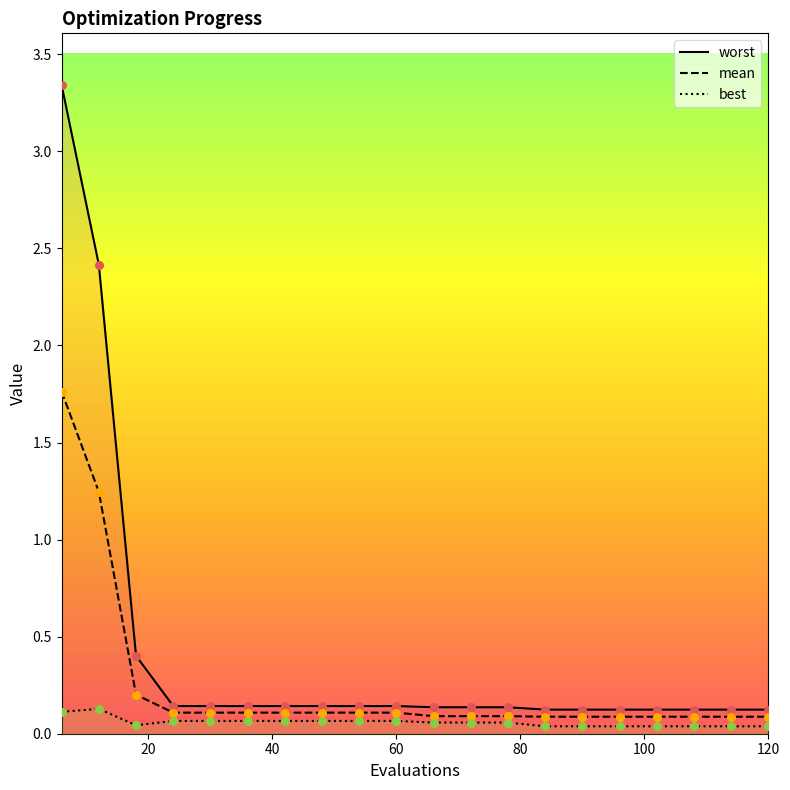

Which series has the largest total across all categories?

worst